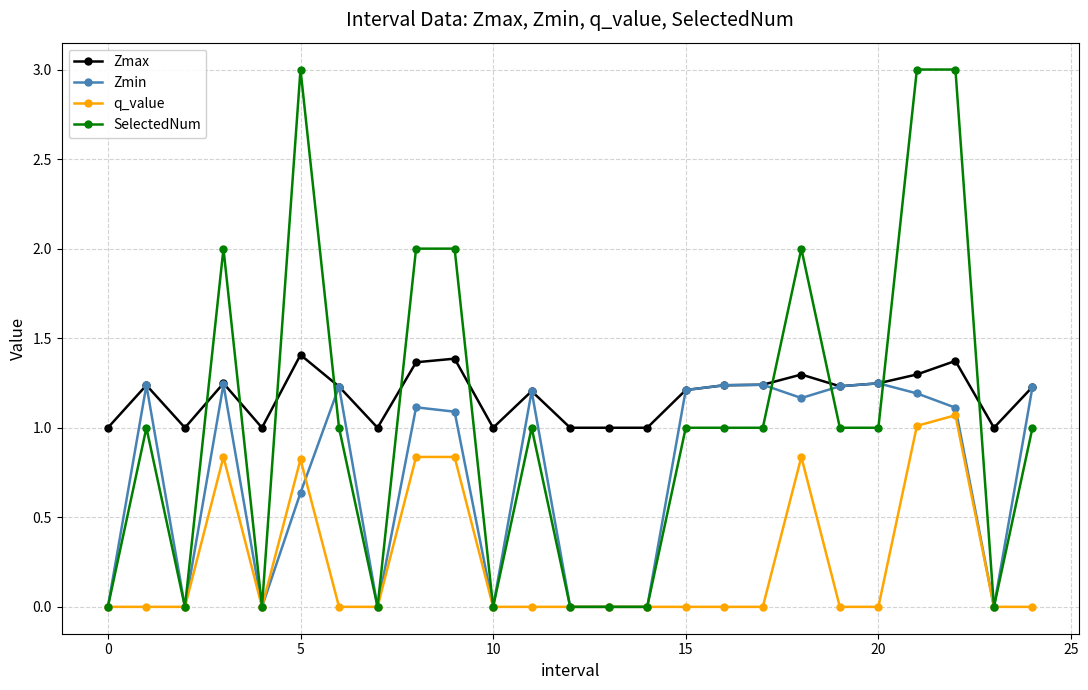

List the series in order of their peak value, lowest first.

q_value, Zmin, Zmax, SelectedNum